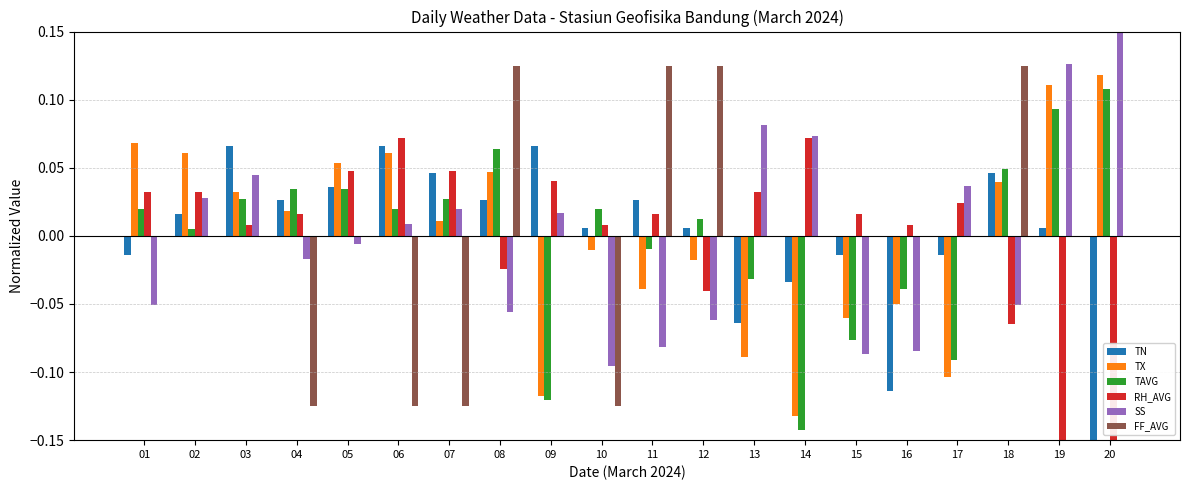

Which series has the largest range (max minus min)?

TN